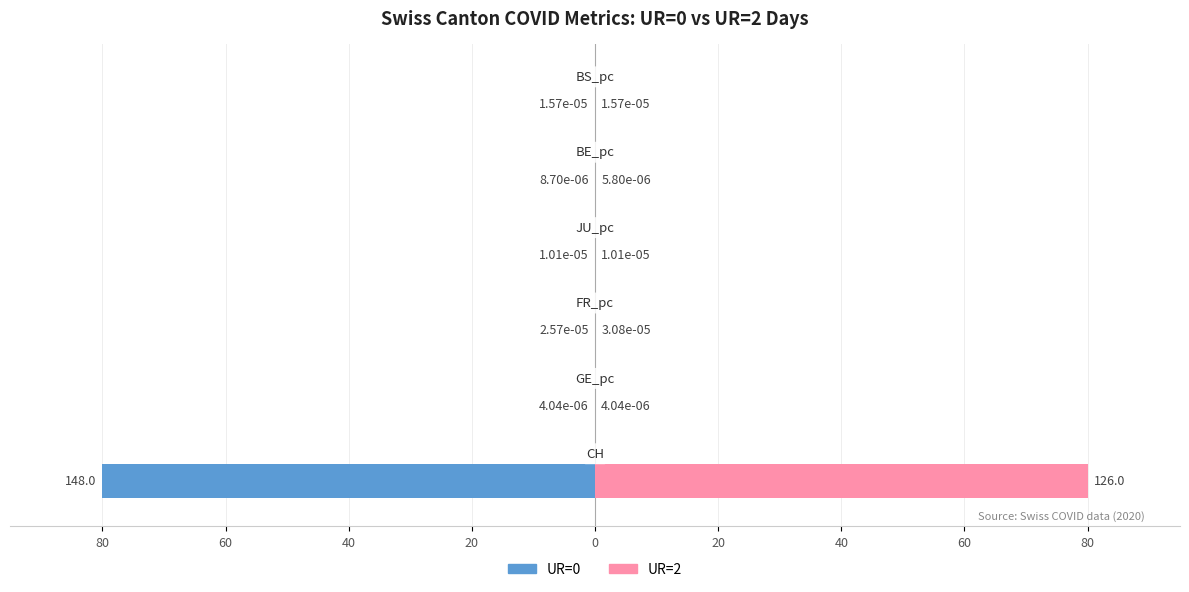

How many distinct data groups are displayed?

2